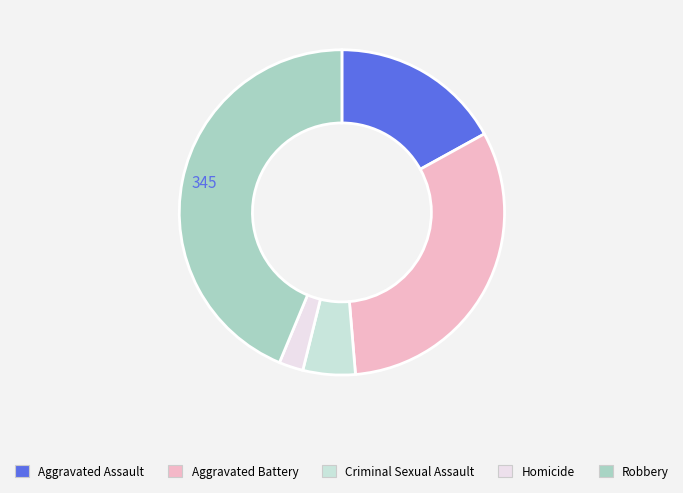

Is there any slice that represents more than half of the pie?

No